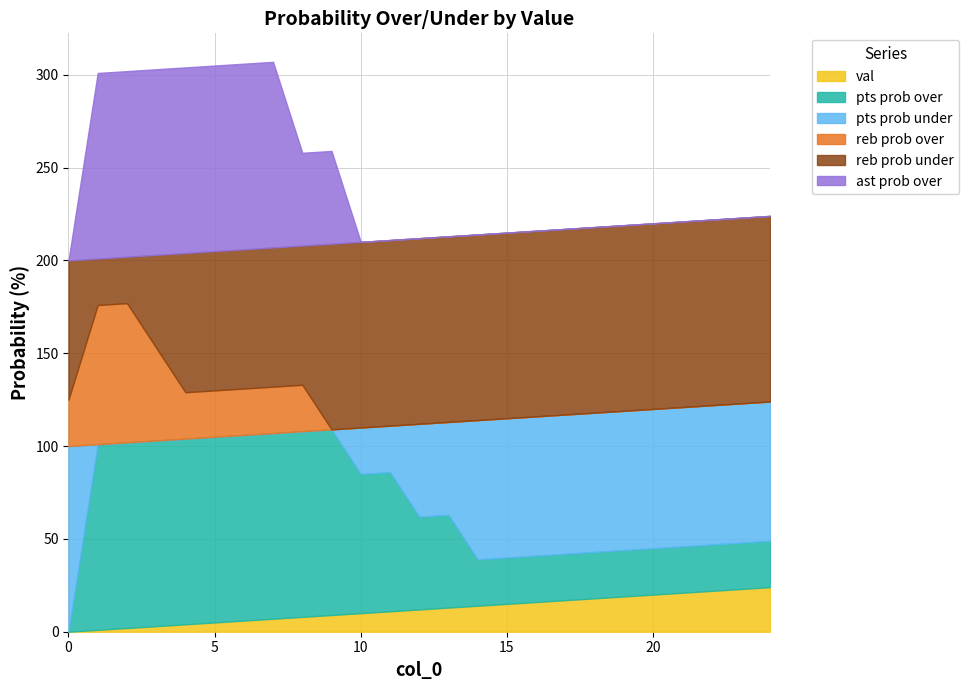

Is it true that pts prob under equals 7 at 10?

False